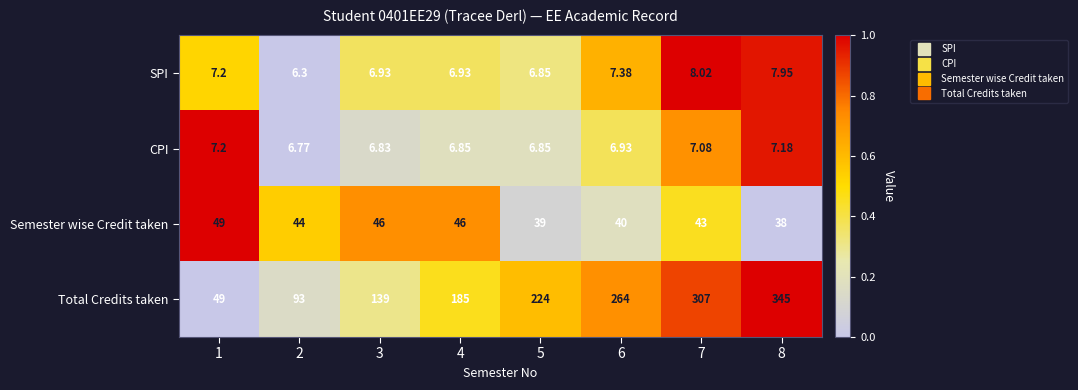

Which series has the widest spread of values?

Total Credits taken